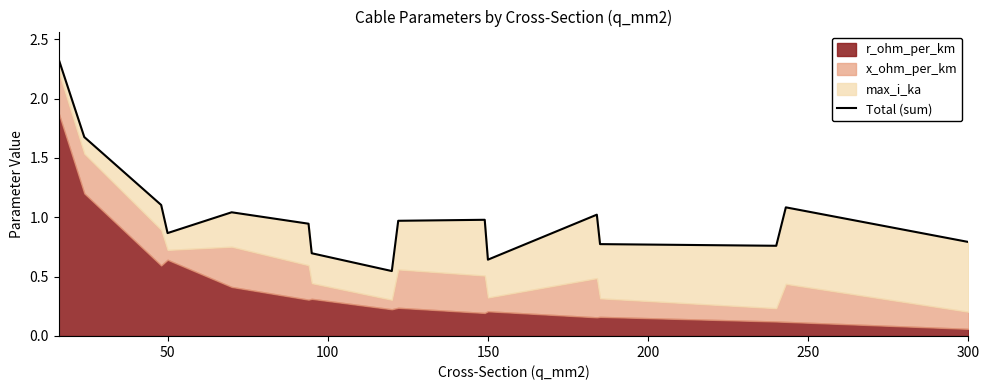

Does the chart have visible grid lines?

No